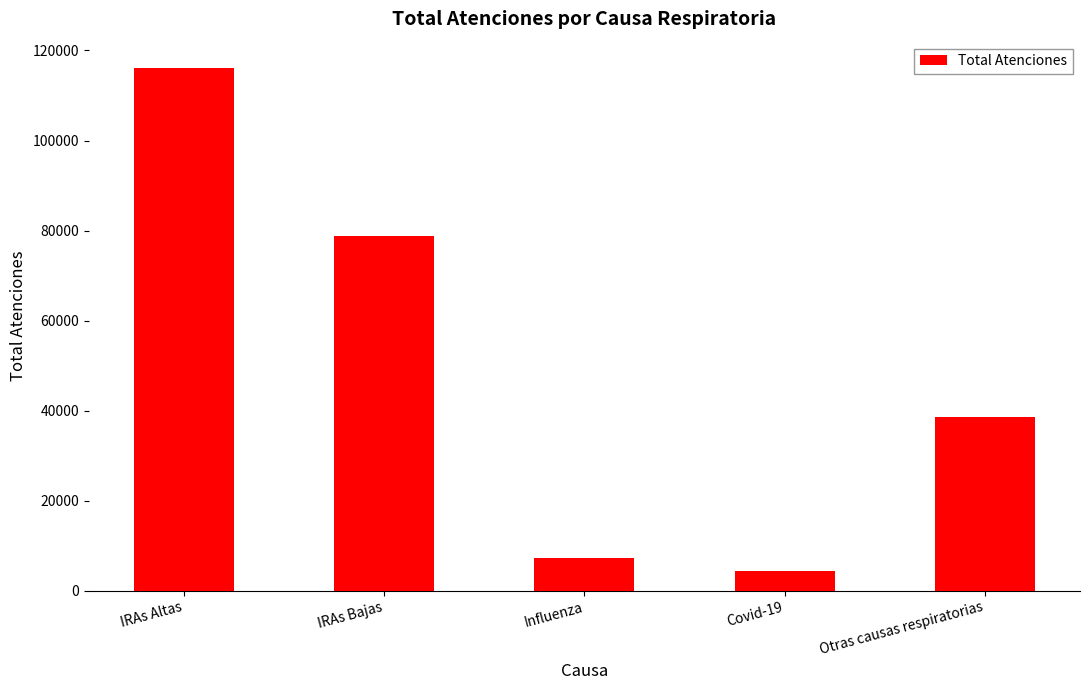

Is it true that the value at Otras causas respiratorias is 38639?

True